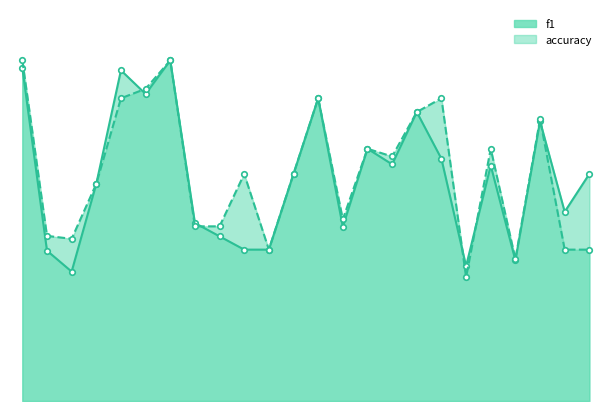

Rank the series by their average value, from lowest to highest.

f1, accuracy